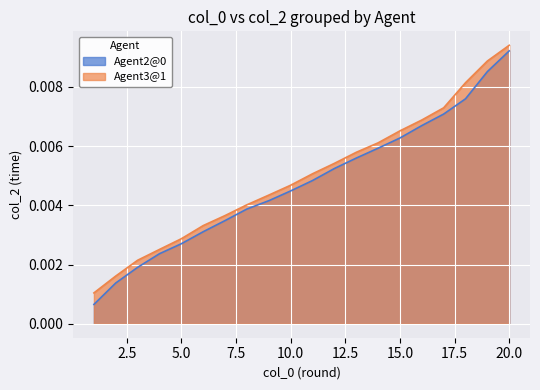

What is the sum of all Agent2@0 values?

0.1